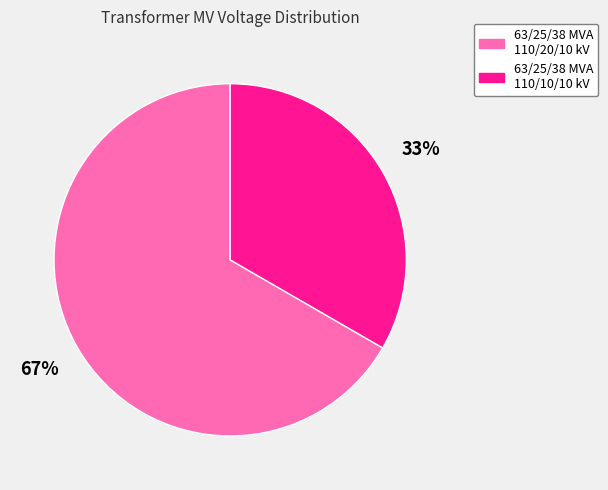

Combined, do 63/25/38 MVA 110/10/10 kV and 63/25/38 MVA 110/20/10 kV account for over 50%?

Yes